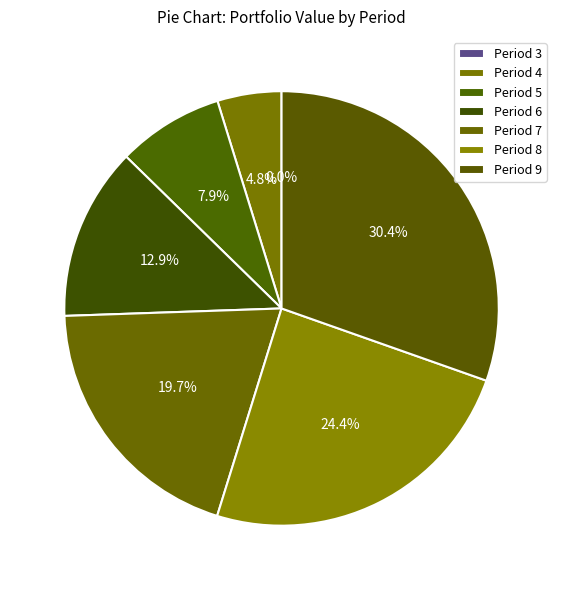

How many segments does this pie chart have?

7